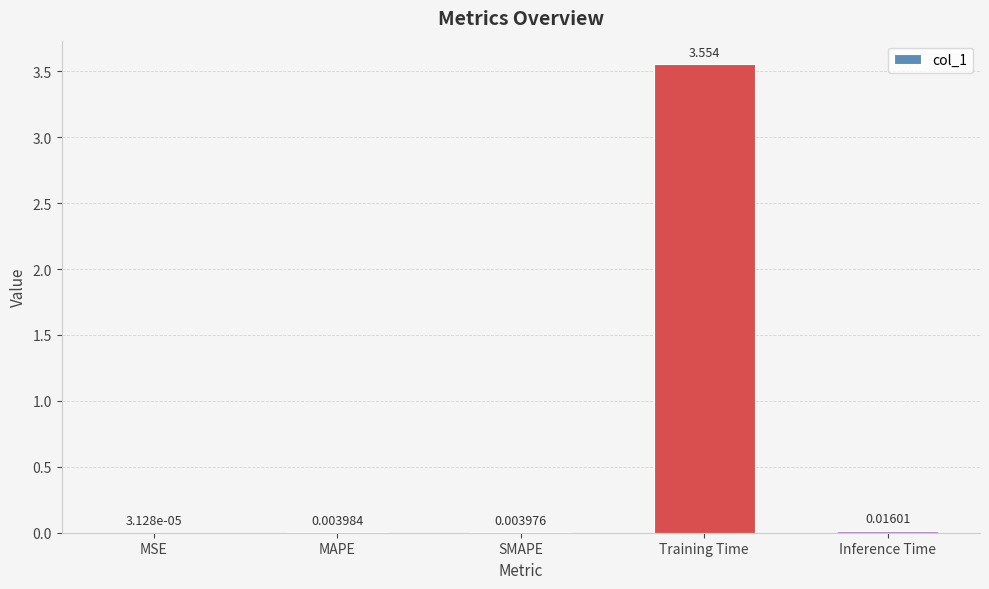

At which label is the value closest to 1?

Inference Time